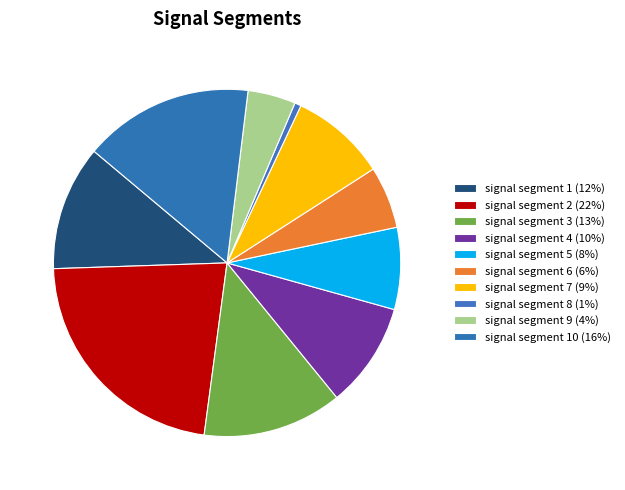

How many segments does this pie chart have?

10